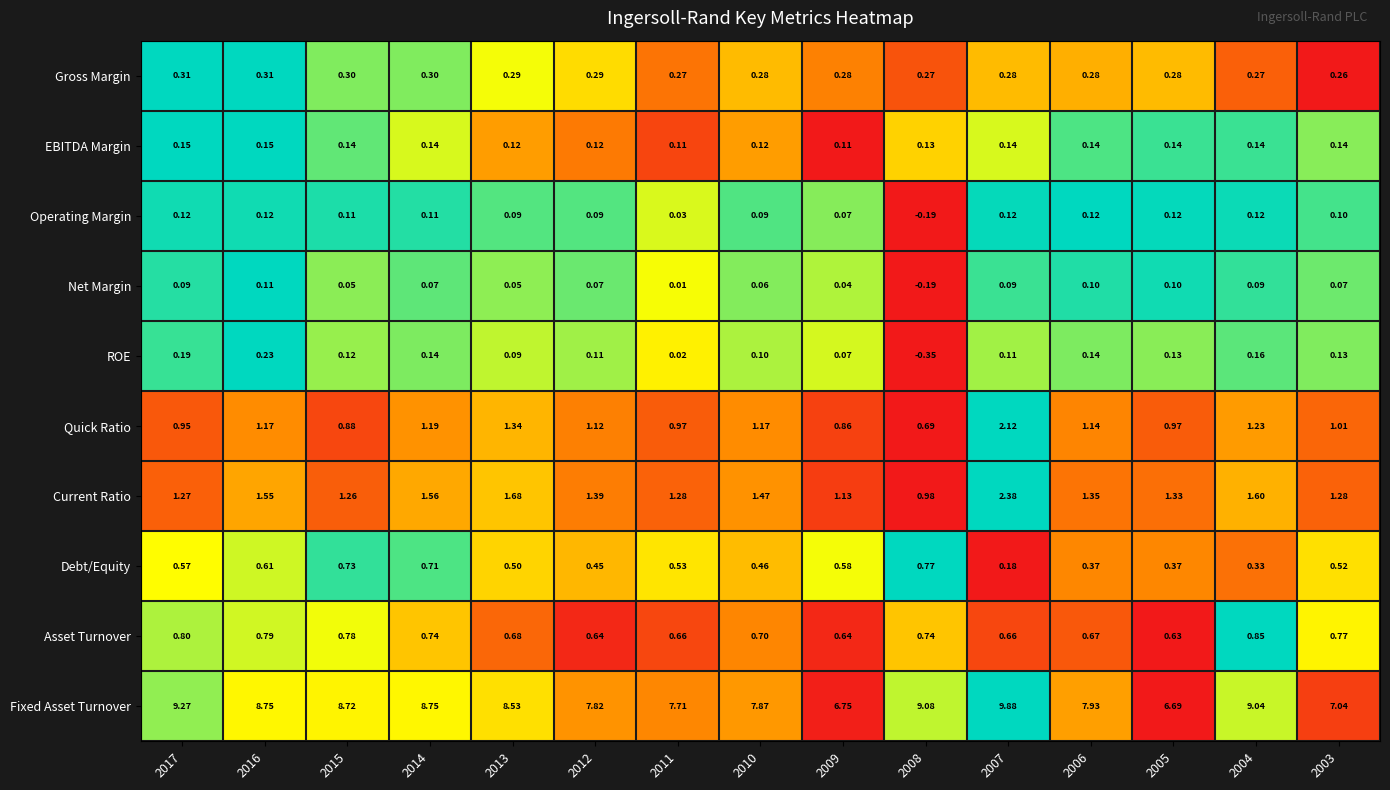

Which series has the largest total across all categories?

Fixed Asset Turnover